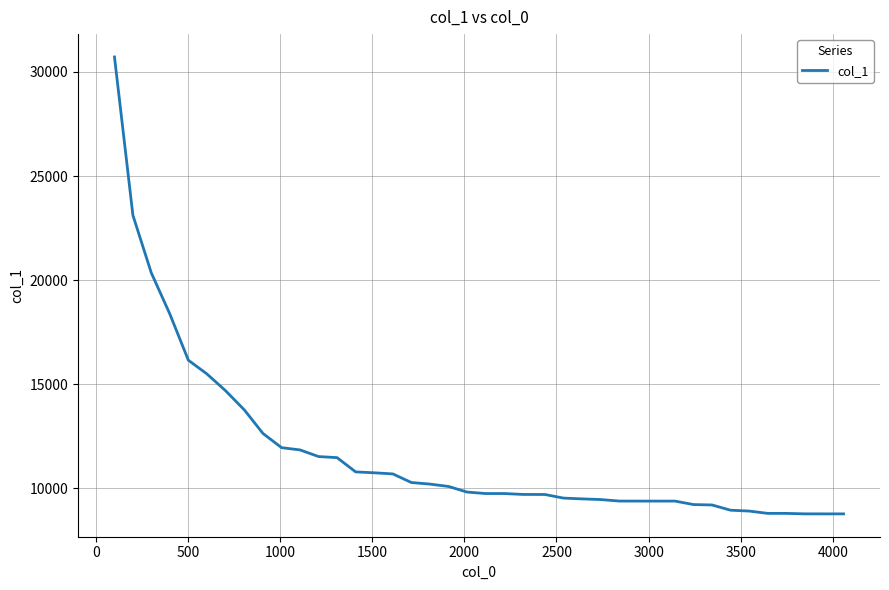

What is the smallest value displayed?

8773